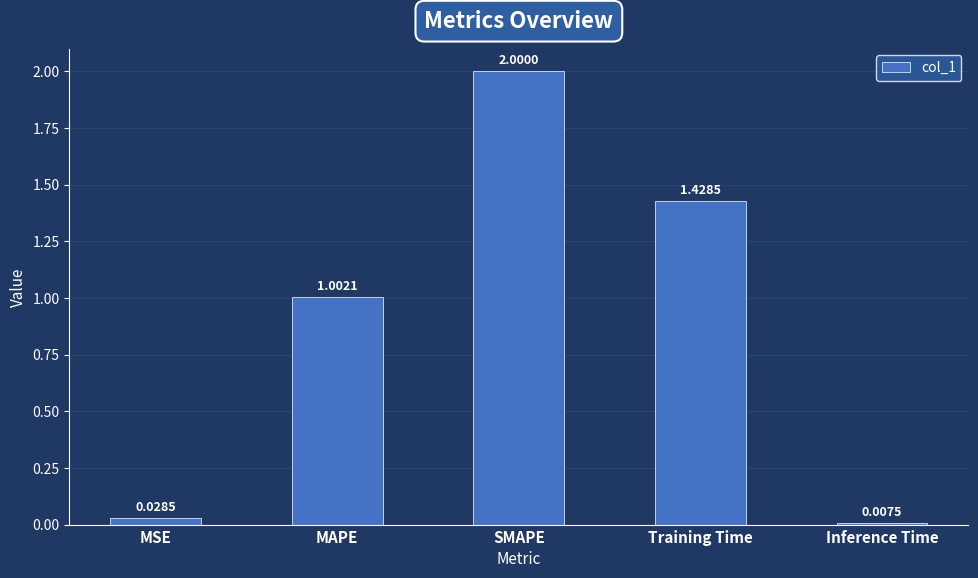

Rank the categories by value from highest to lowest.

SMAPE, Training Time, MAPE, MSE, Inference Time